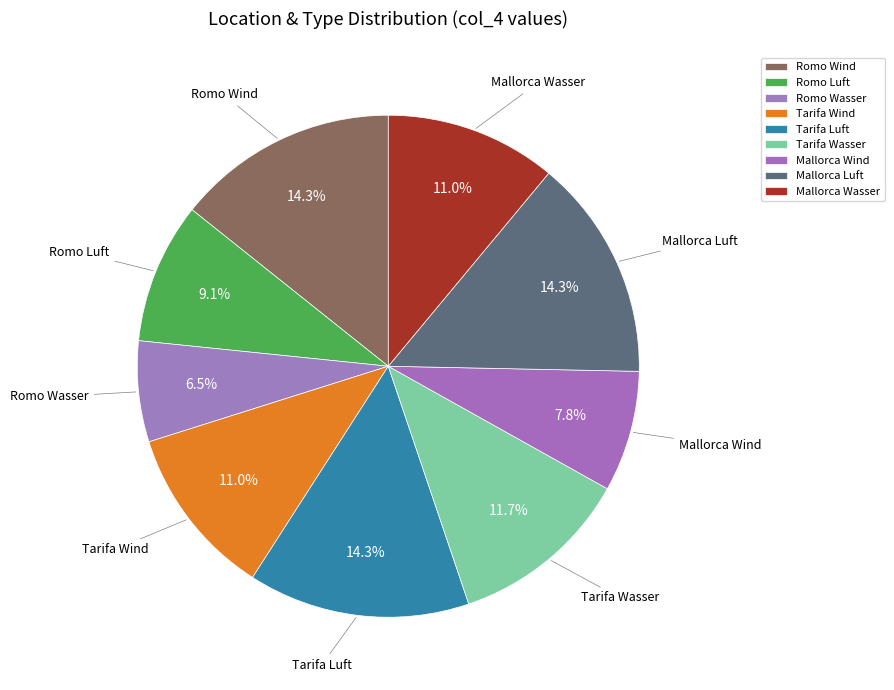

What is the ratio of the value at Mallorca Luft to the value at Romo Wind?

1.0